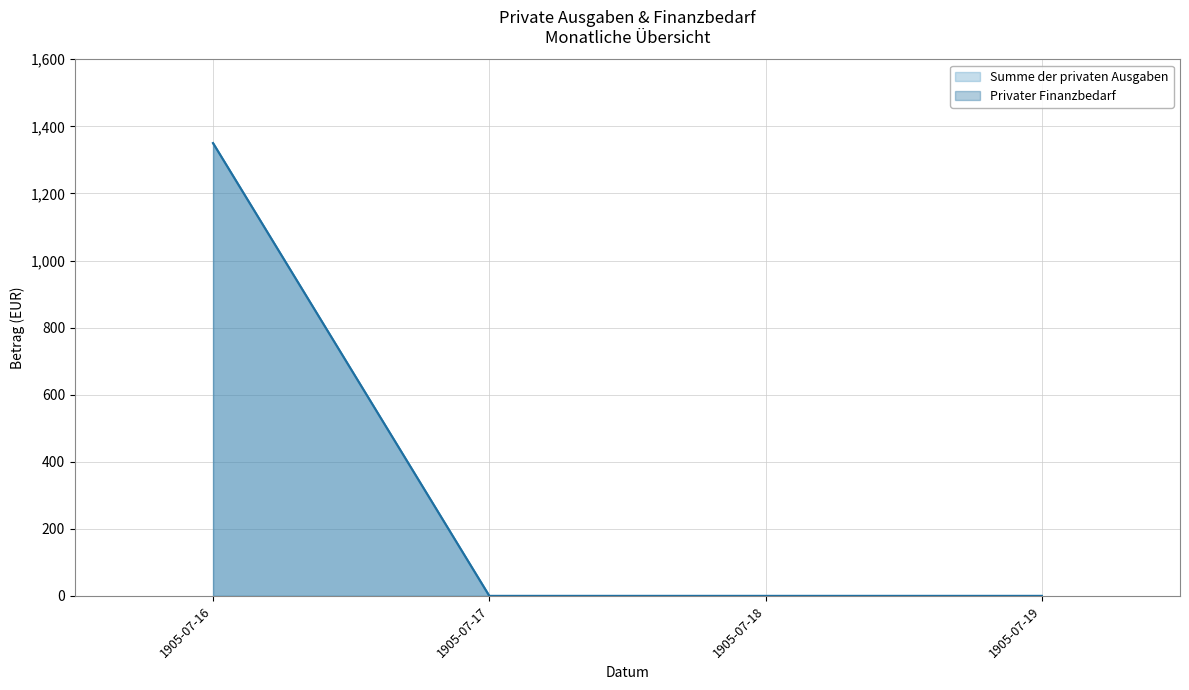

Rank the series at 1905-07-16 from highest to lowest value.

Summe der privaten Ausgaben, Privater Finanzbedarf